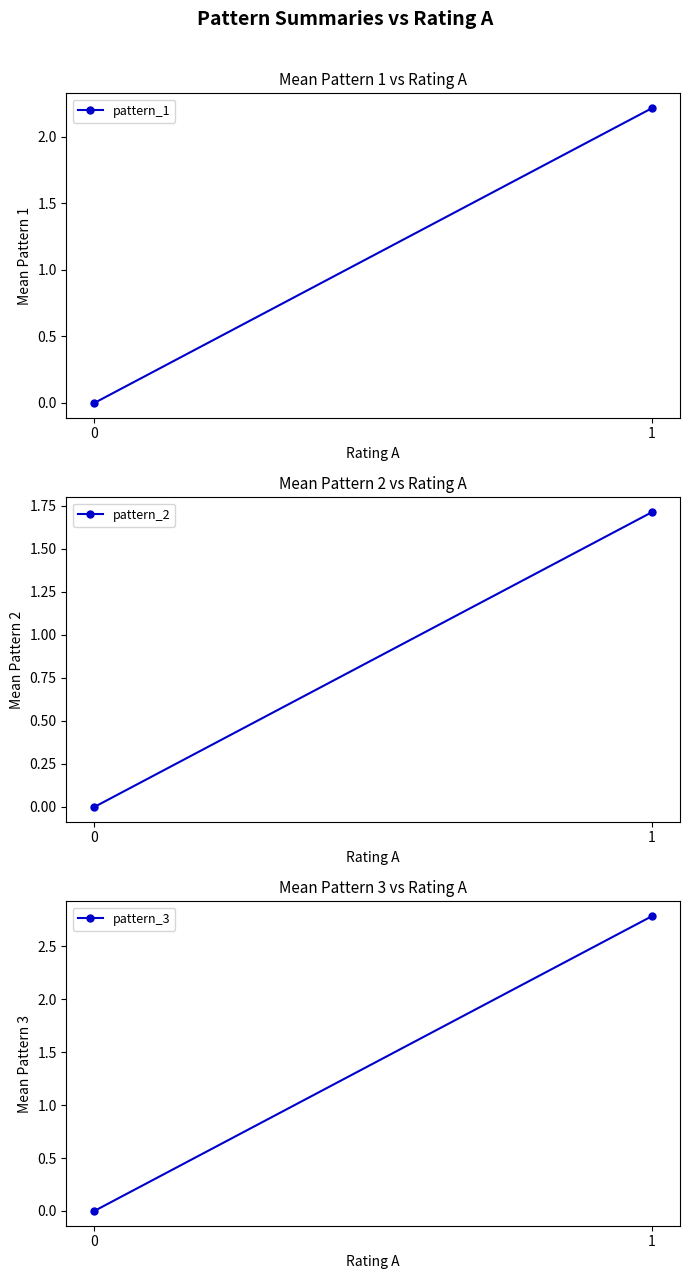

True or false: pattern_2 has a value of 1.7 at 1.

True